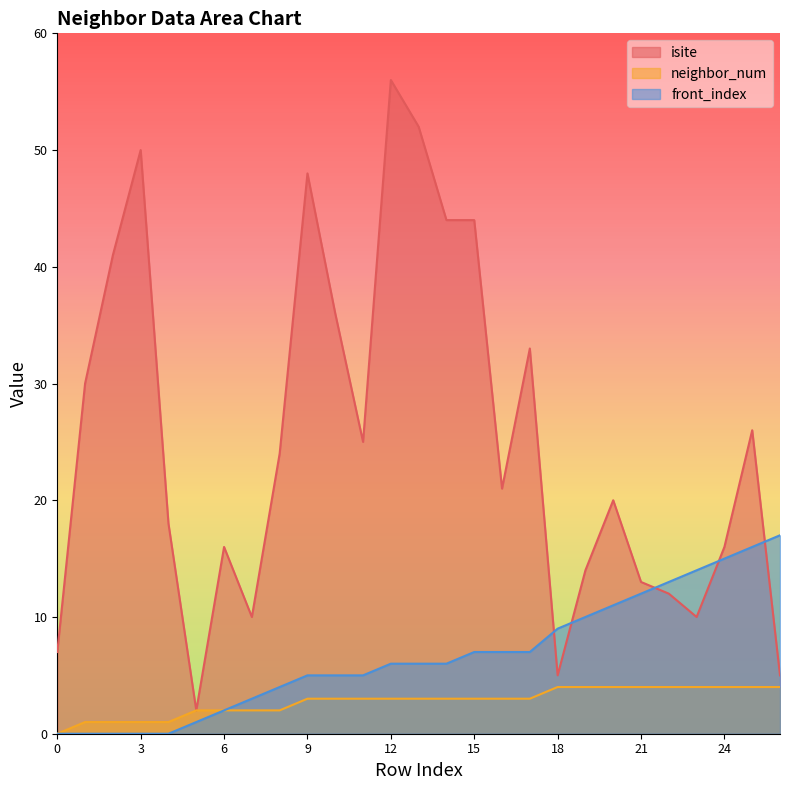

What is the difference between the maximum and second lowest values in the neighbor_num series?

3